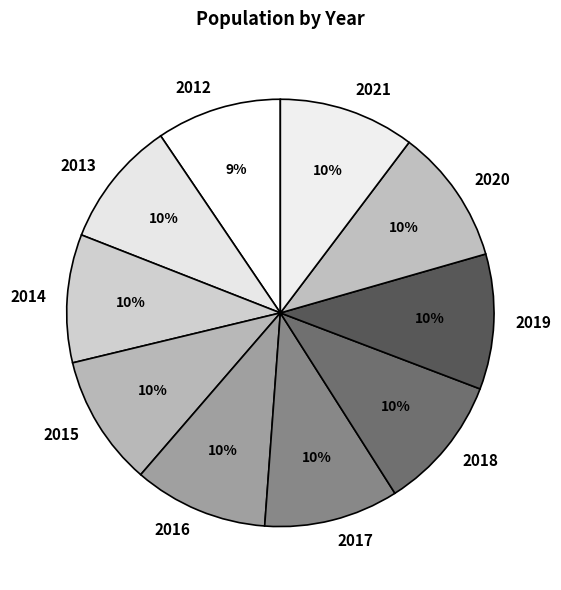

Is there a majority slice in this chart?

No